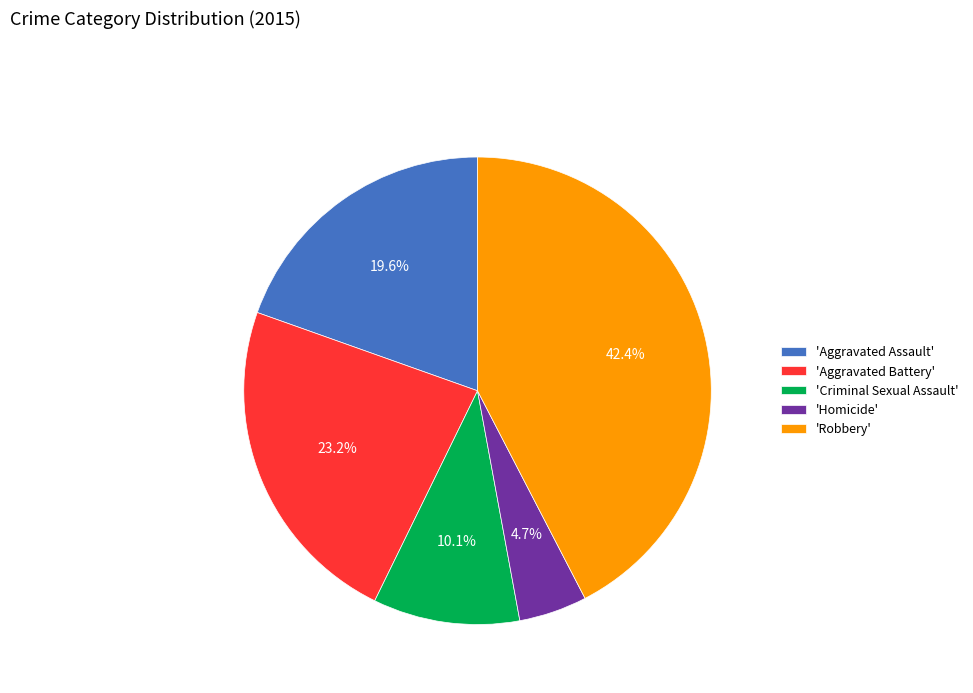

Do 'Homicide' and 'Aggravated Battery' together represent more than half of the pie?

No